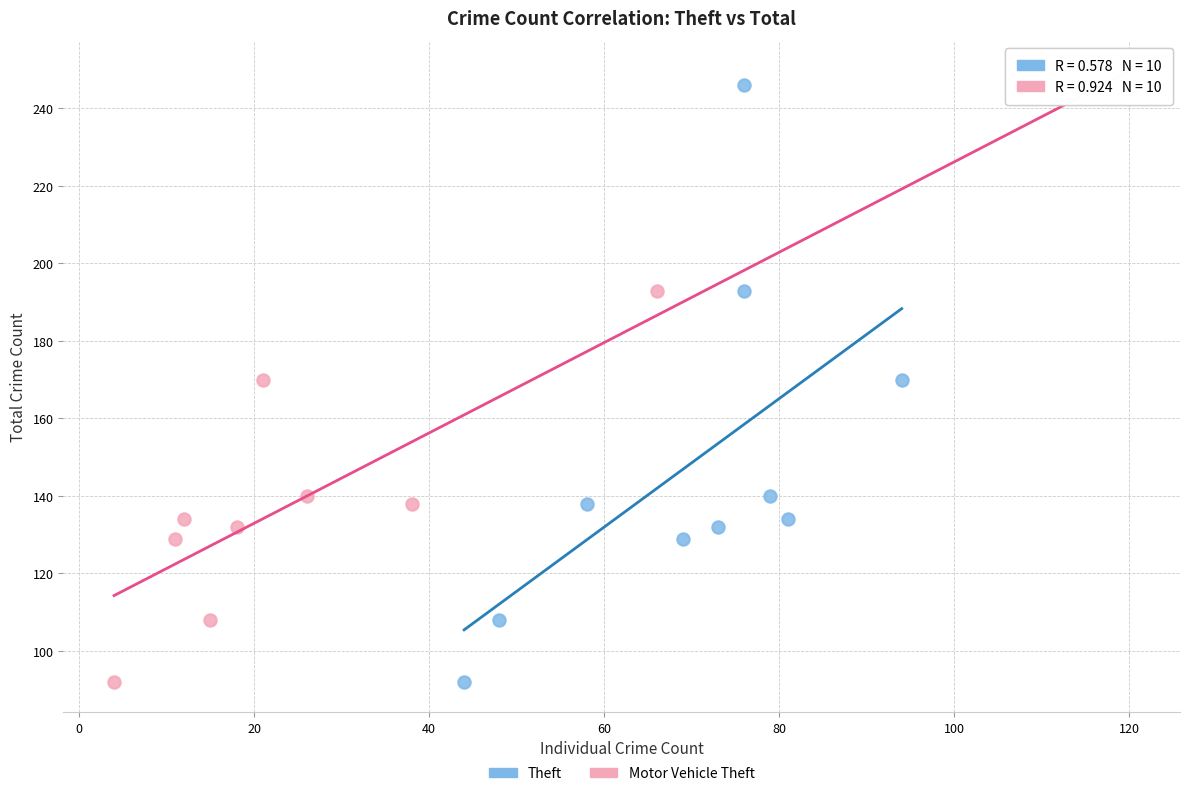

What are all the series names shown in the legend?

Theft, Motor Vehicle Theft